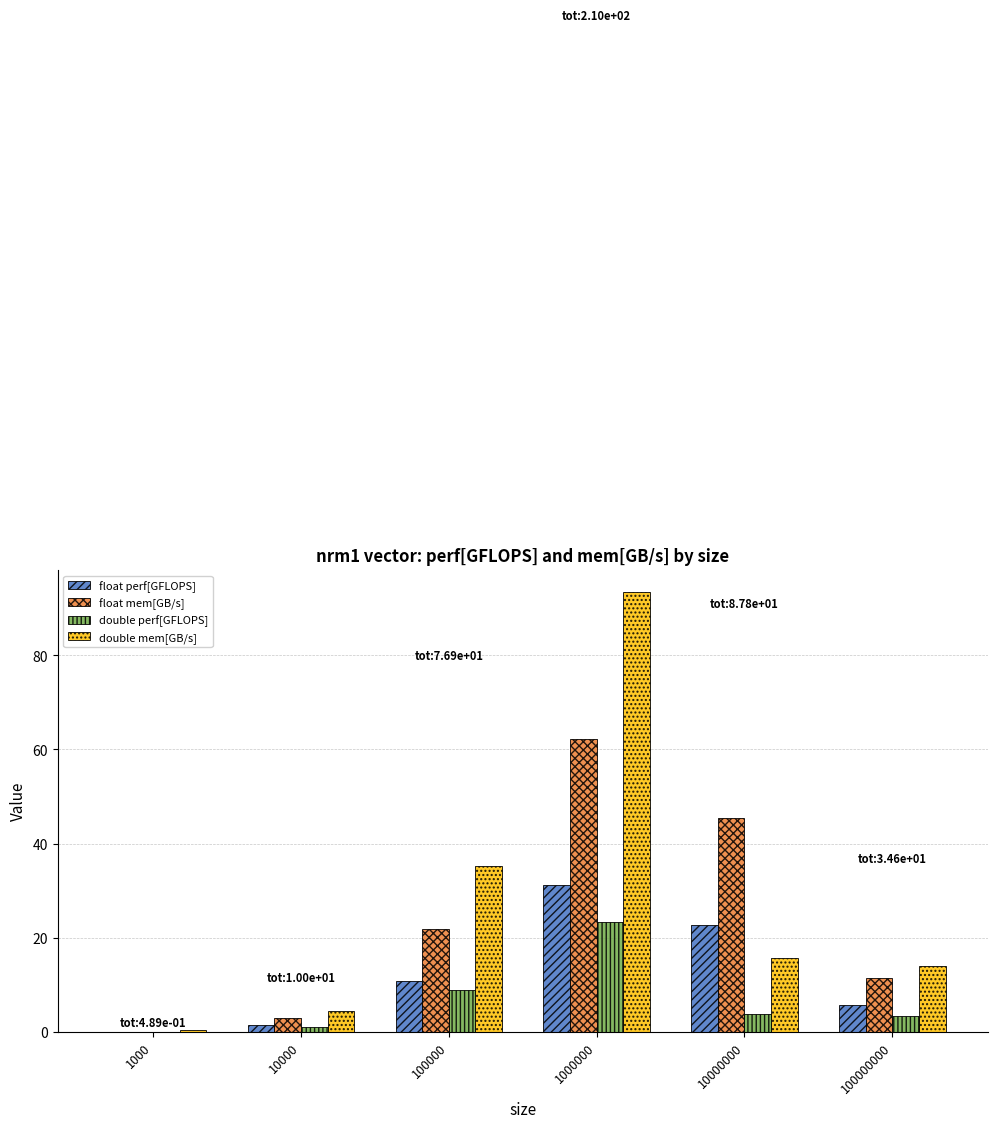

Is the value of double perf[GFLOPS] at 100000 greater than the value of float mem[GB/s] at 1000?

Yes